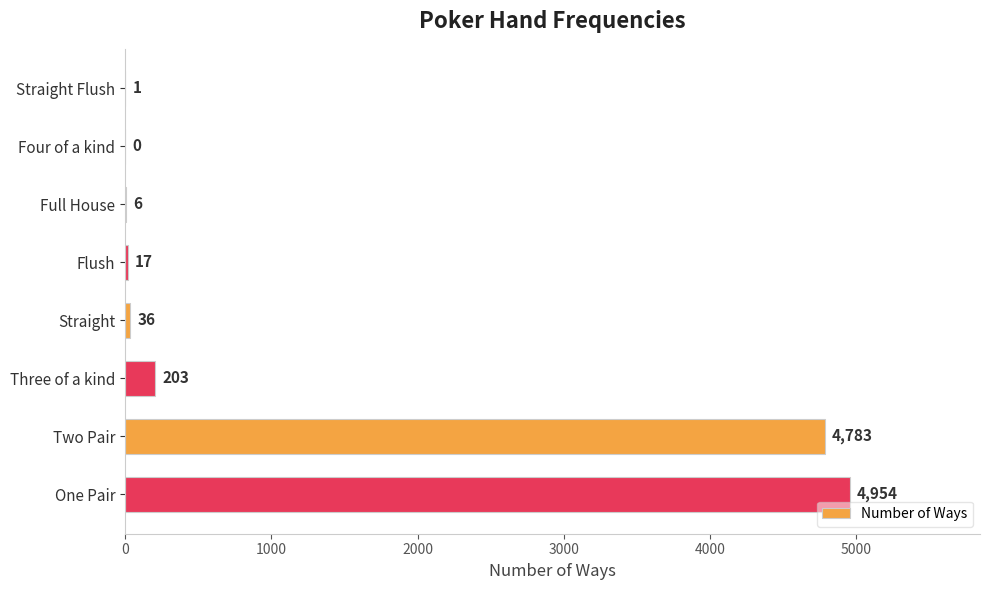

How many categories are shown in the chart?

8